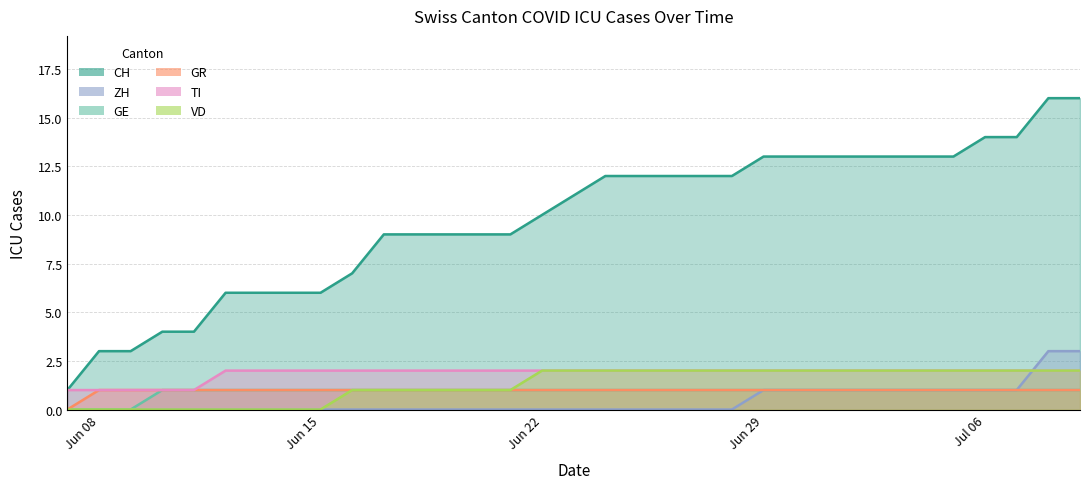

What is the greatest value displayed?

16